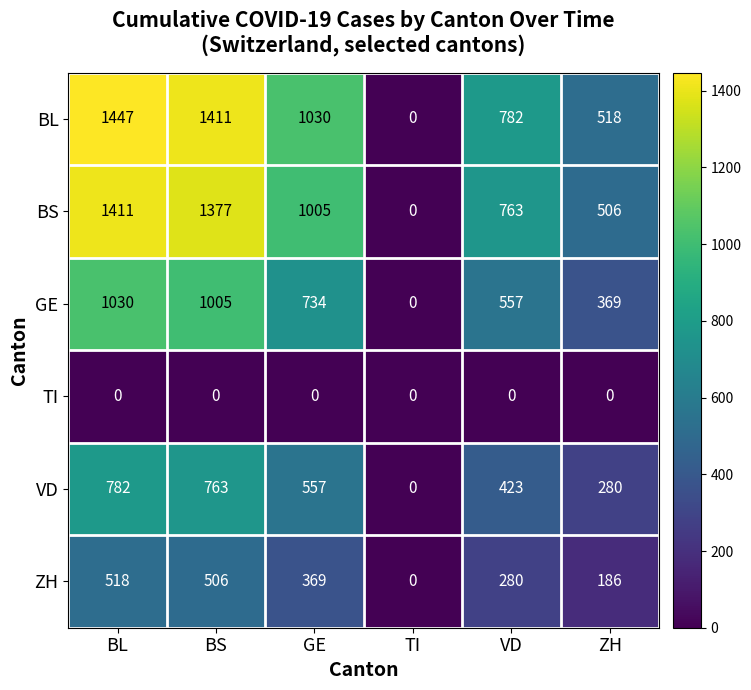

Is it true that ZH equals 774 at BL?

False